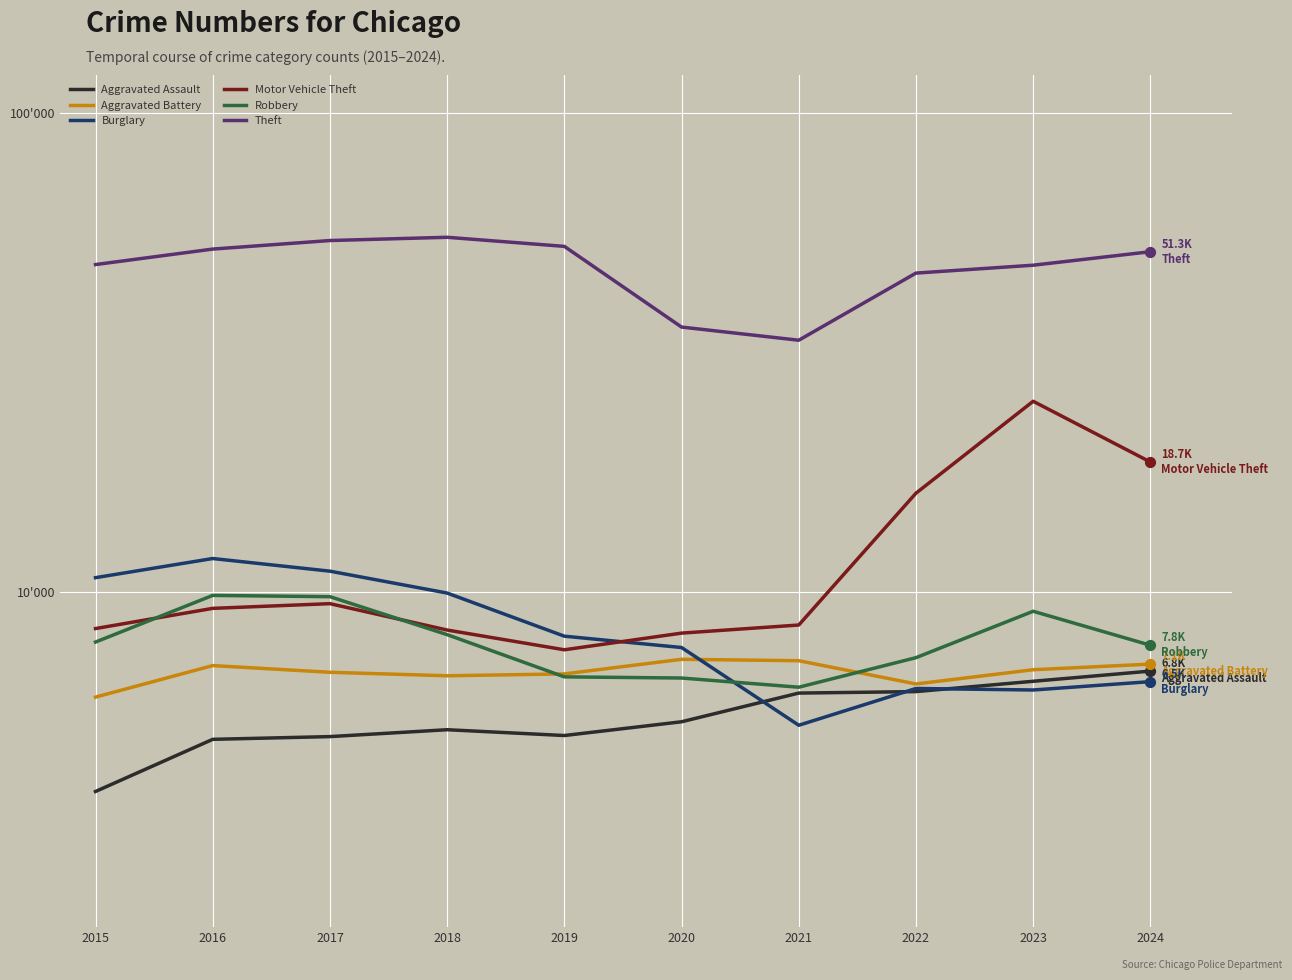

Is the value of Aggravated Battery at 2020 greater than the value of Motor Vehicle Theft at 2020?

No